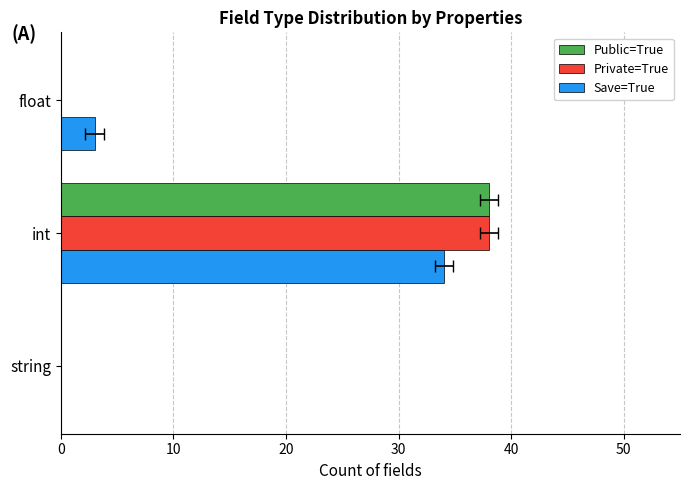

Between string and int, which series saw the biggest shift?

Public=True